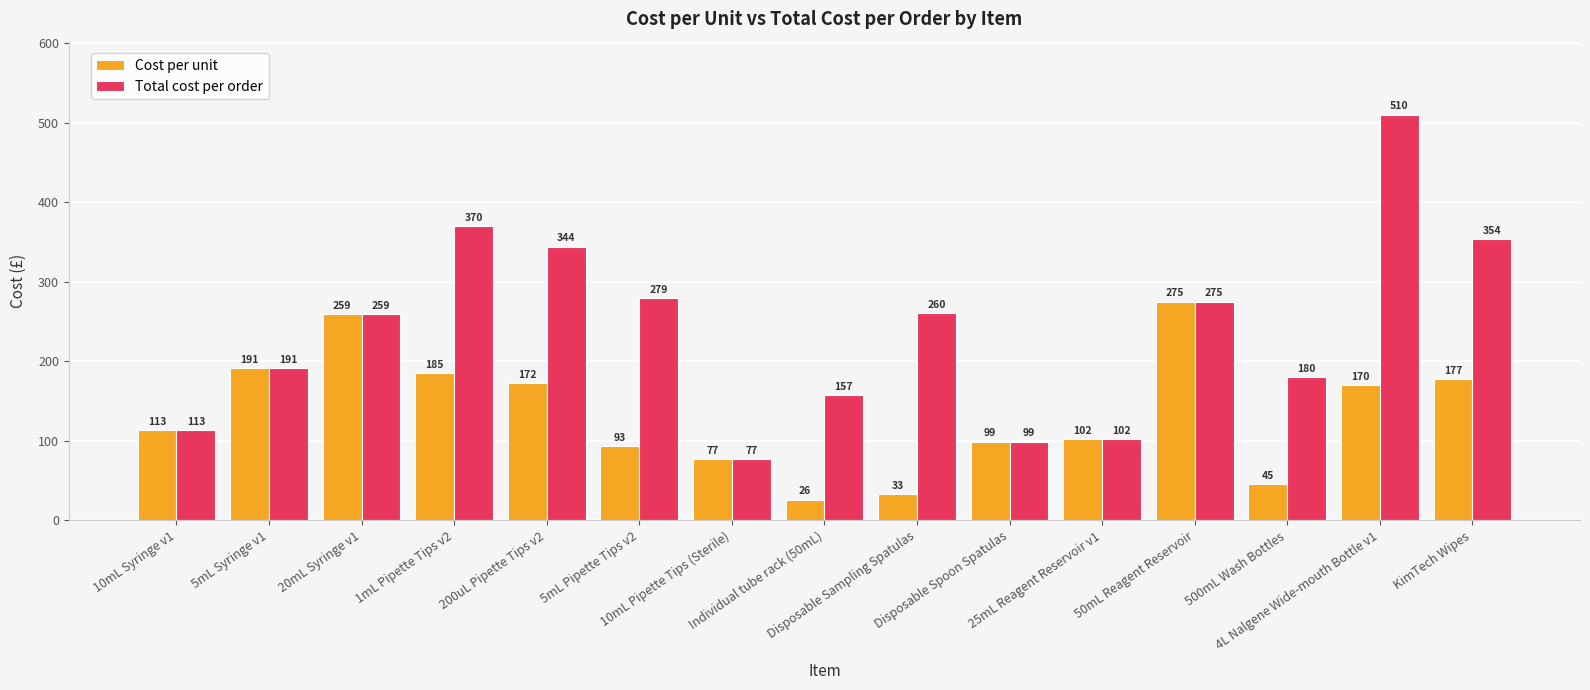

Which series has the widest spread of values?

Total cost per order